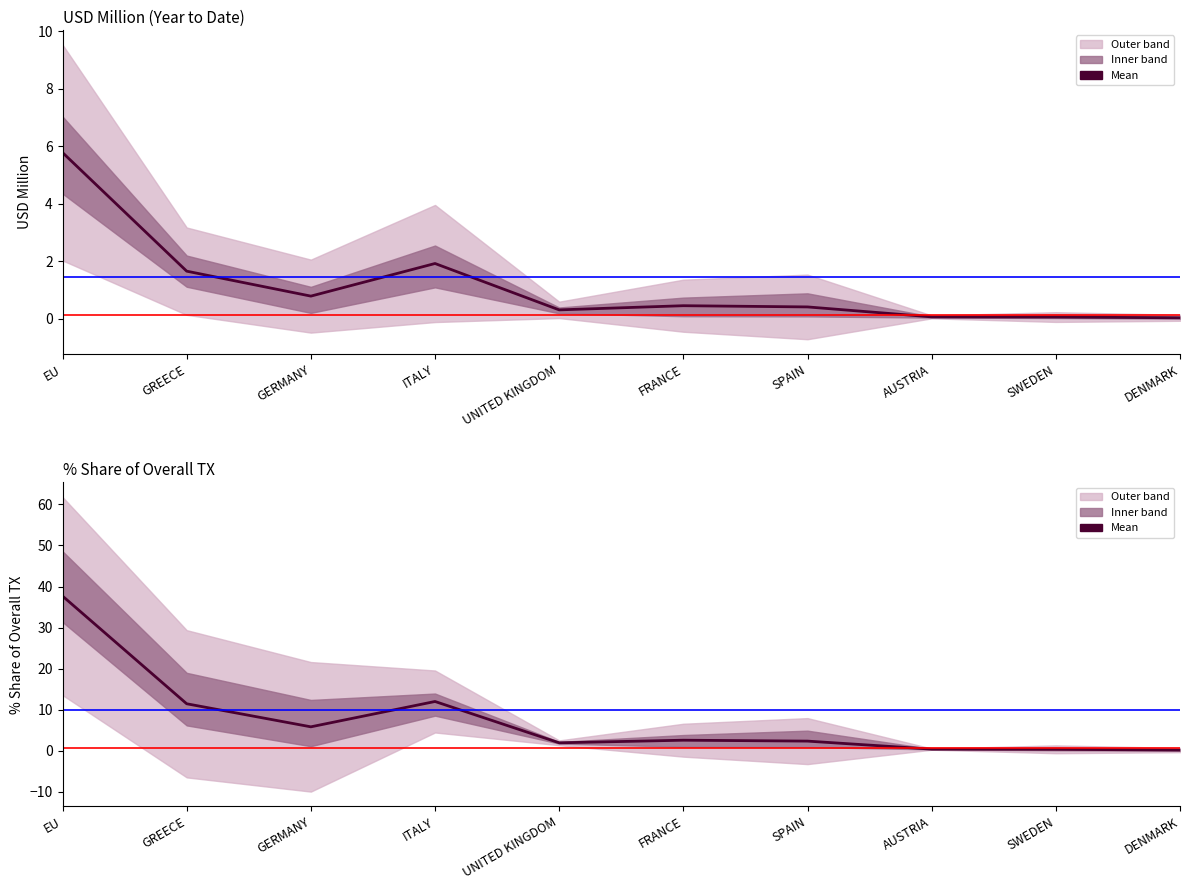

True or false: Mean USD Million and Mean % Share intersect in this chart.

False